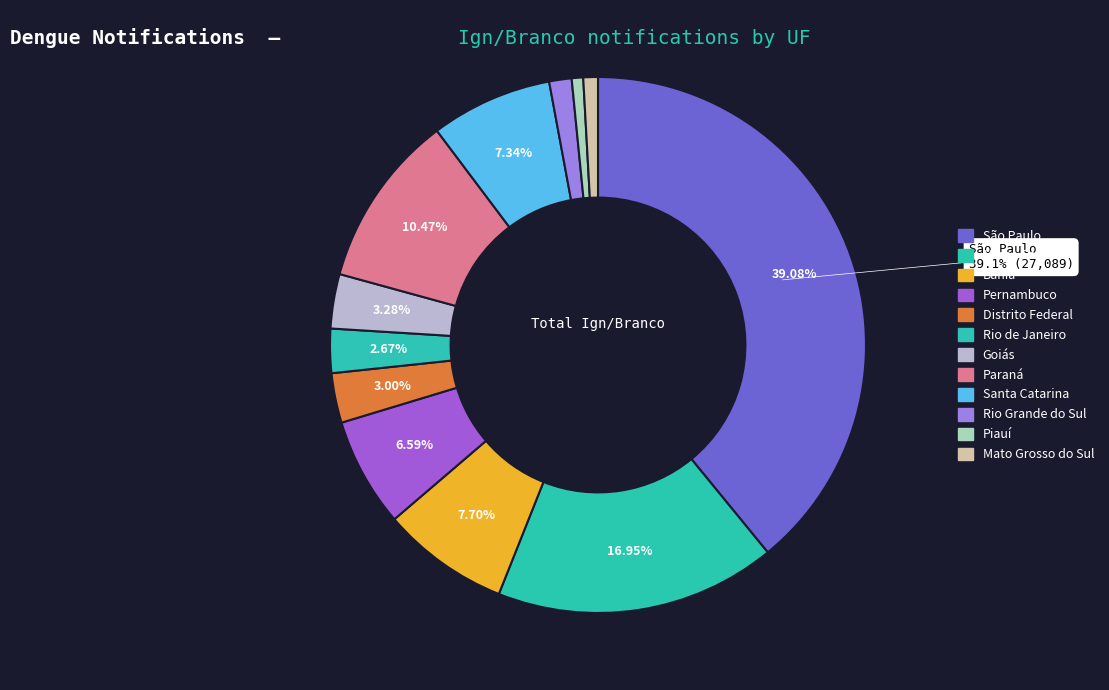

To the nearest percent, what is the combined percentage of Rio Grande do Sul and Mato Grosso do Sul?

2%